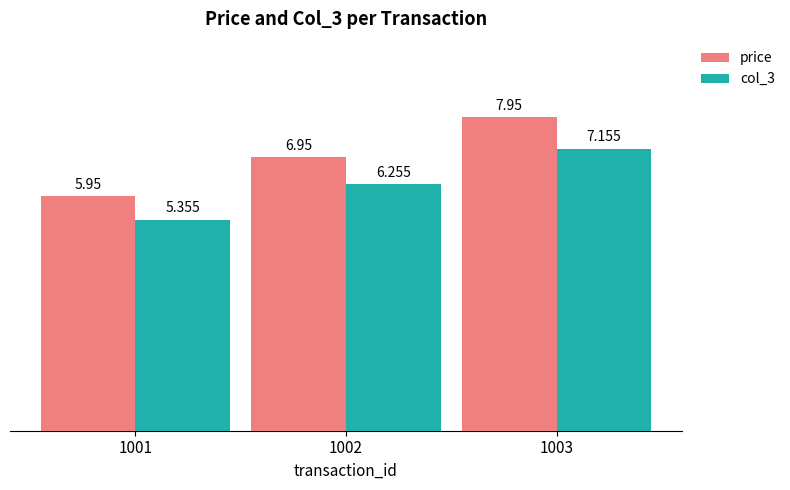

At which category is the sum across all series the highest?

1003